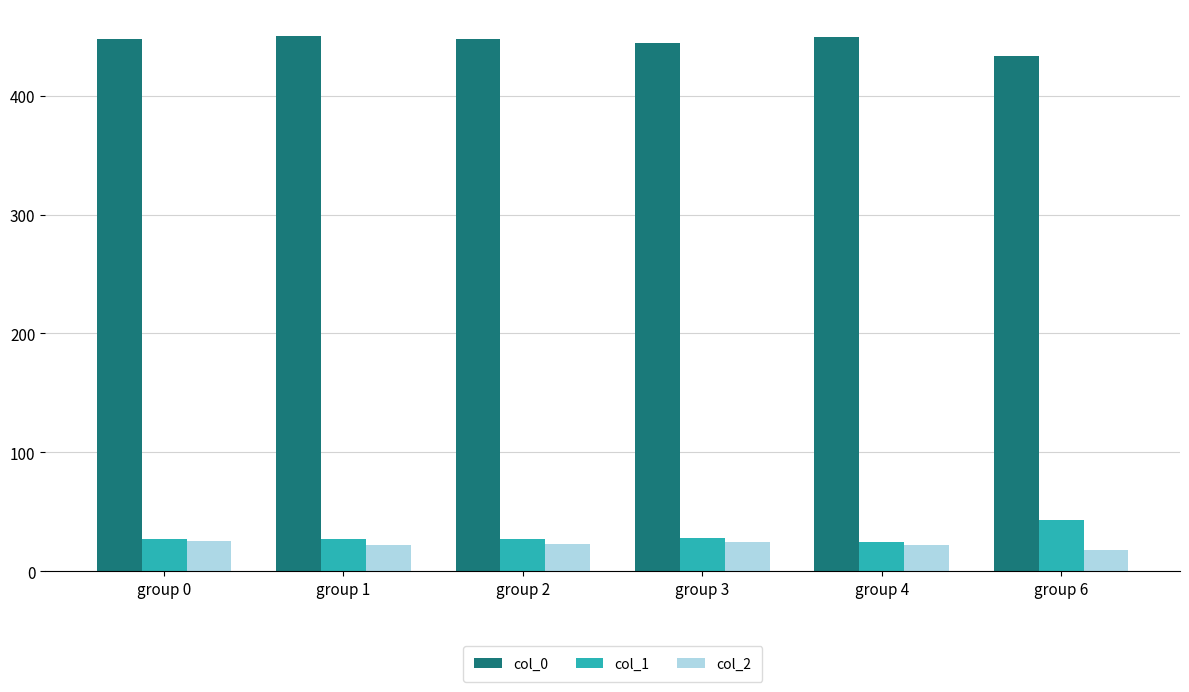

What is the sum of all col_1 values?

176.7